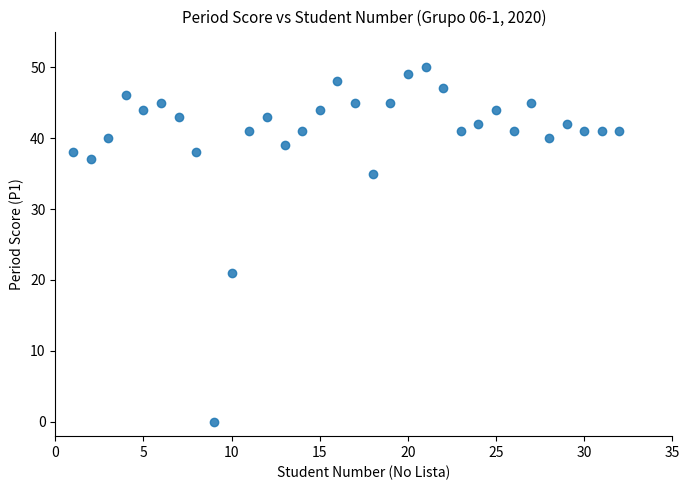

What Y value in the scatter plot is closest to 25?

21